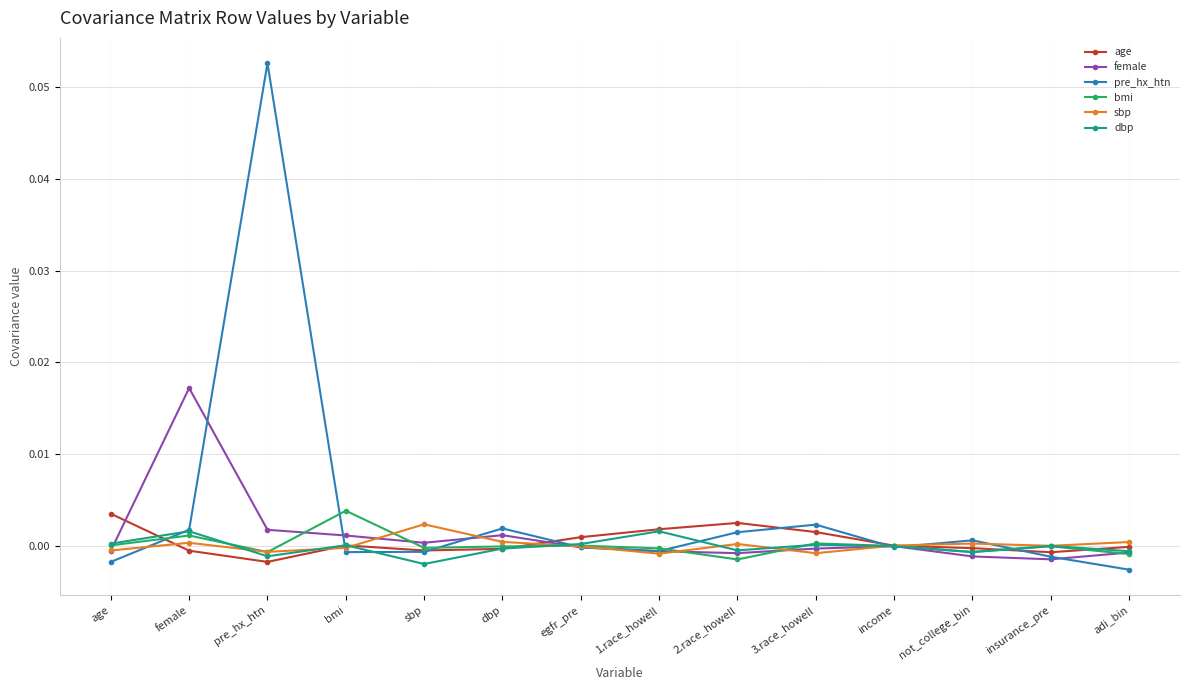

What are all the series names shown in the legend?

age, female, pre_hx_htn, bmi, sbp, dbp